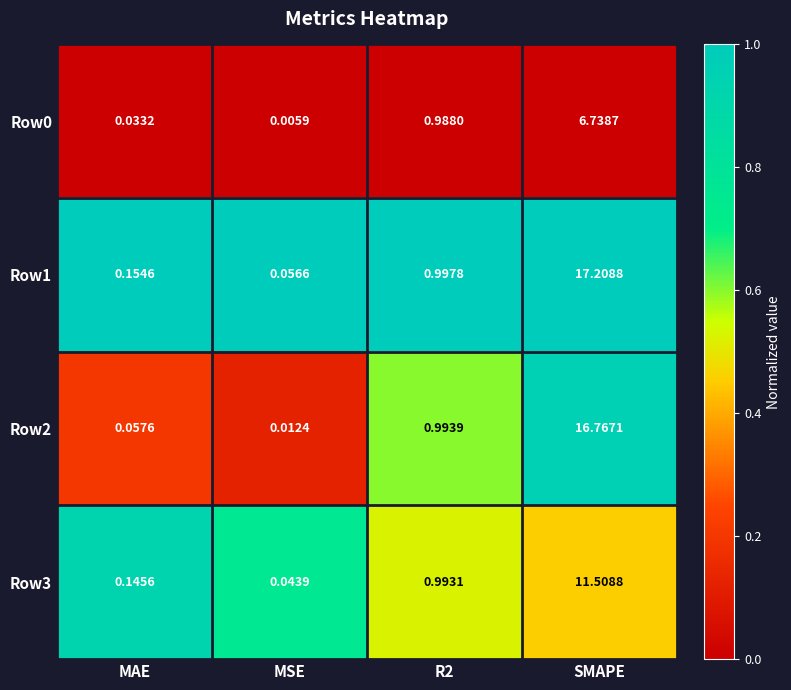

Which label corresponds to the smallest value in the chart?

MSE